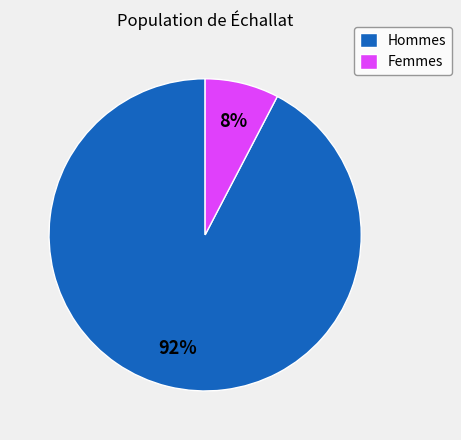

Between Femmes and Hommes, which is larger?

Hommes